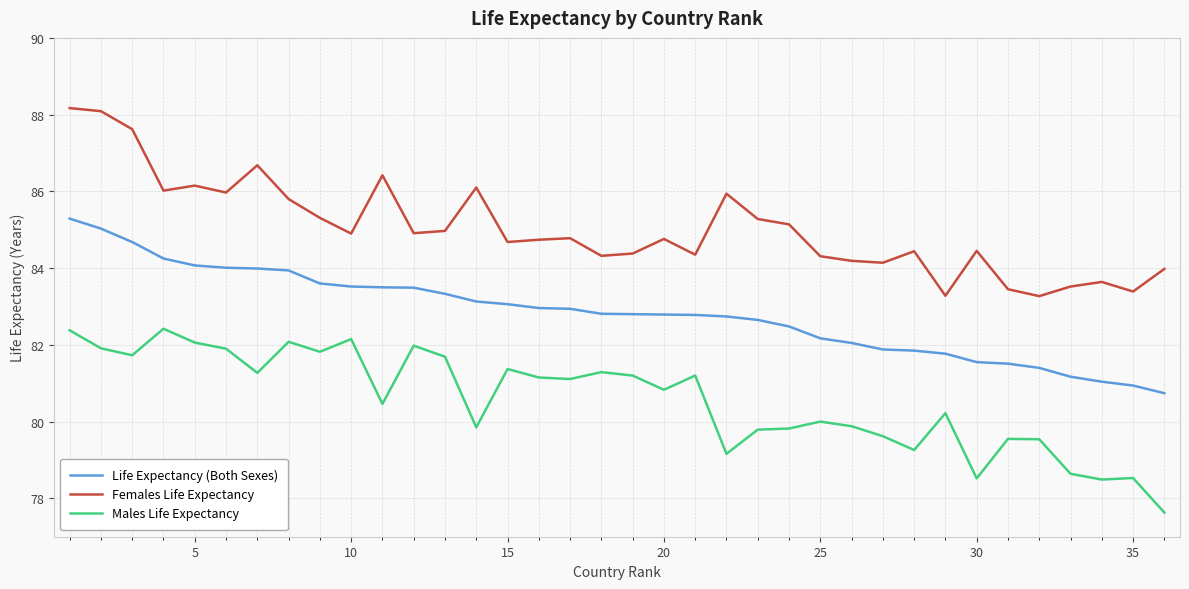

Does the chart have visible grid lines?

Yes